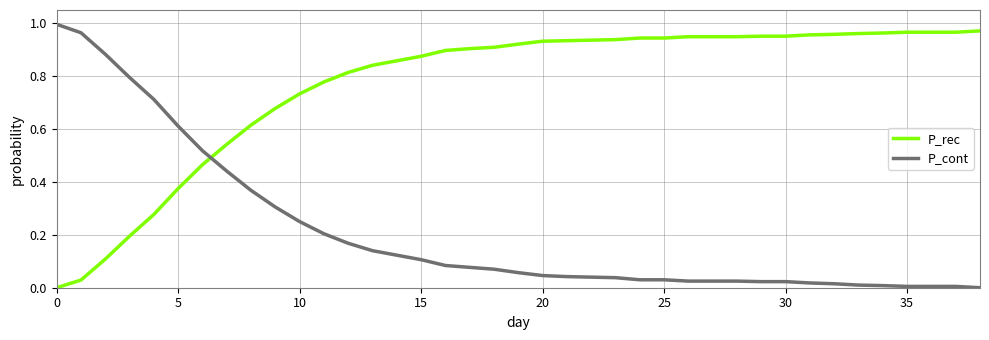

True or false: P_cont and P_rec cross at least once.

True